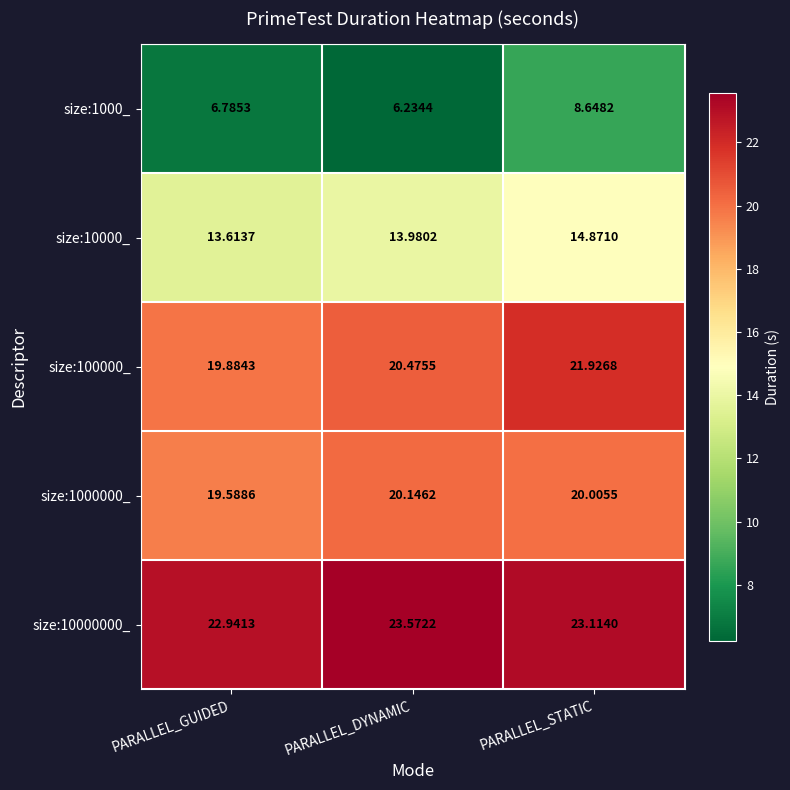

At which category is the sum across all series the highest?

PARALLEL_STATIC